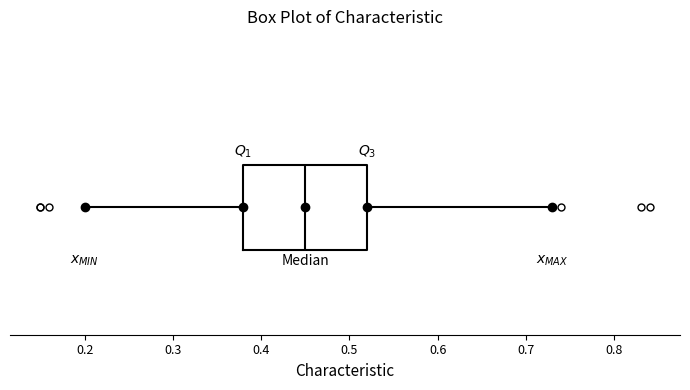

Transcribe this box plot: give where the median line is, the range the box spans, and where the two whiskers end, as read against the x-axis. The values are not printed on the chart, so give them approximately, as read against the axis.

median 0.45, box 0.38 to 0.52, whiskers 0.20 to 0.73